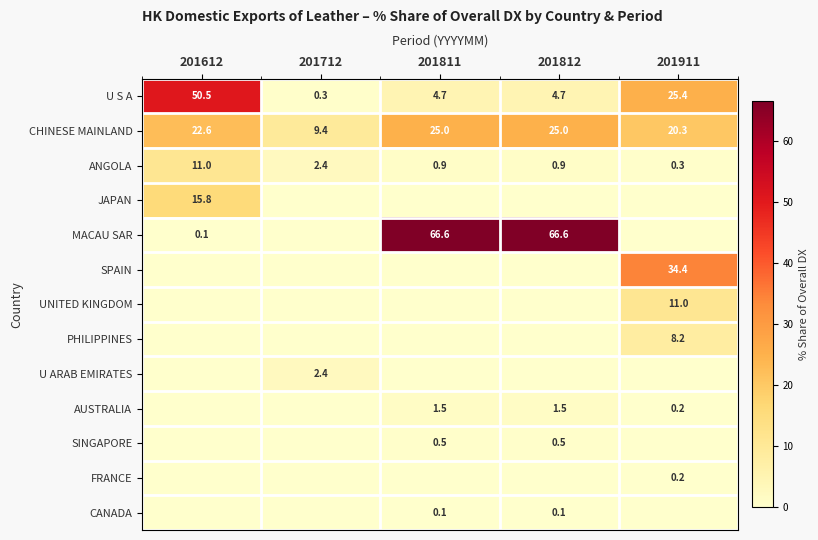

Which category has the highest value across all series?

201811